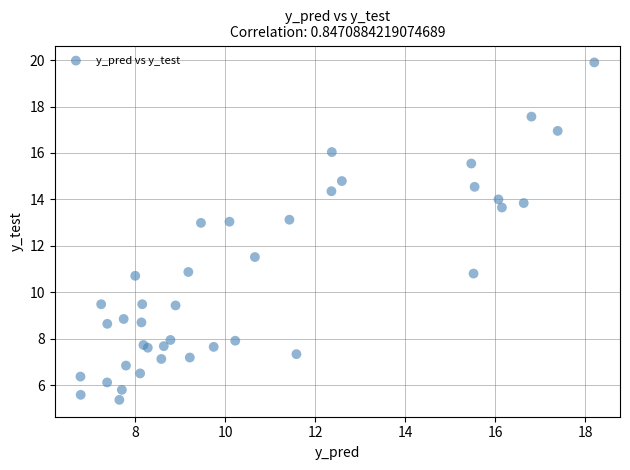

What Y value in the scatter plot is closest to 12?

11.5